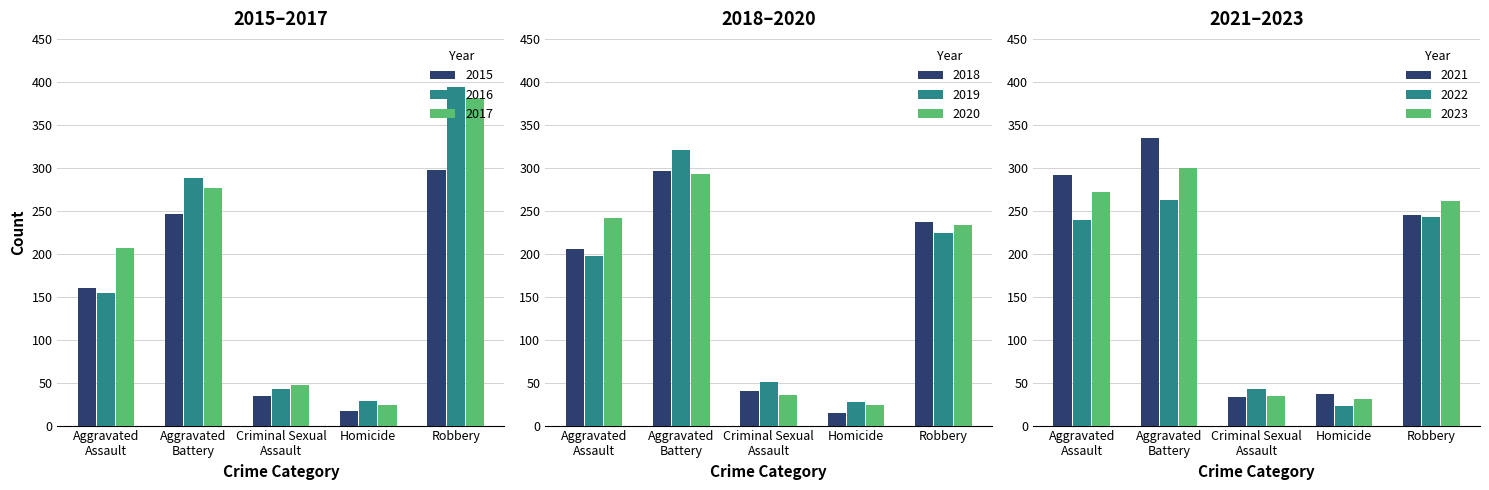

At which label does 2015 reach its minimum?

Homicide